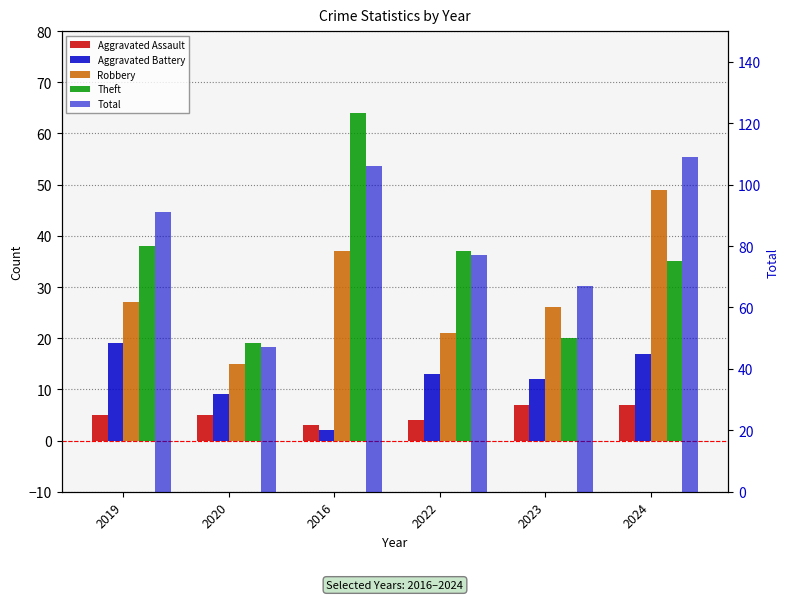

What is the sum of the Theft values at 2024 and 2022?

72